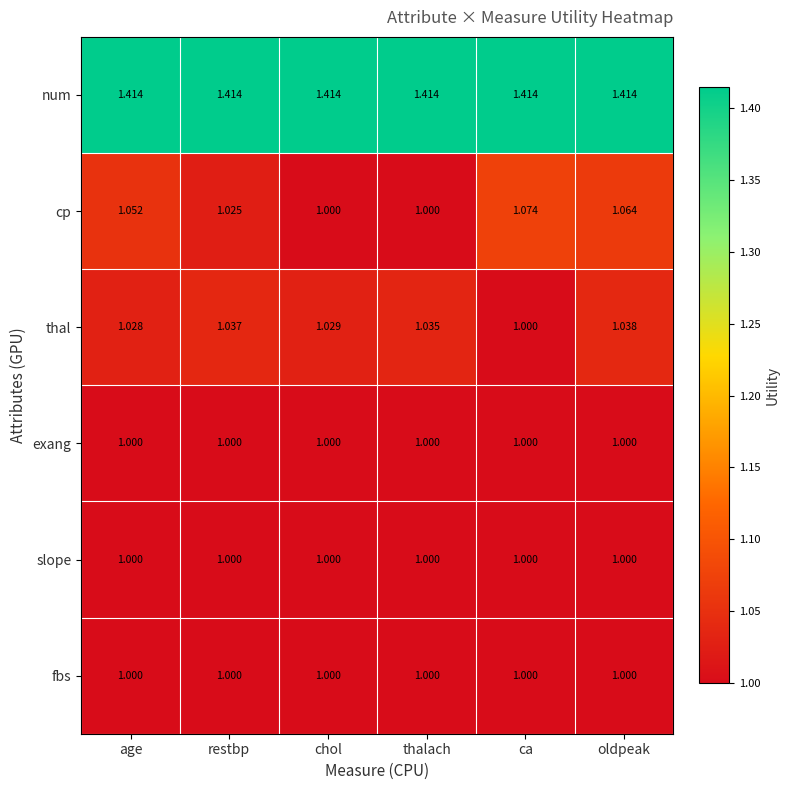

Between chol and ca, which series saw the biggest shift?

cp